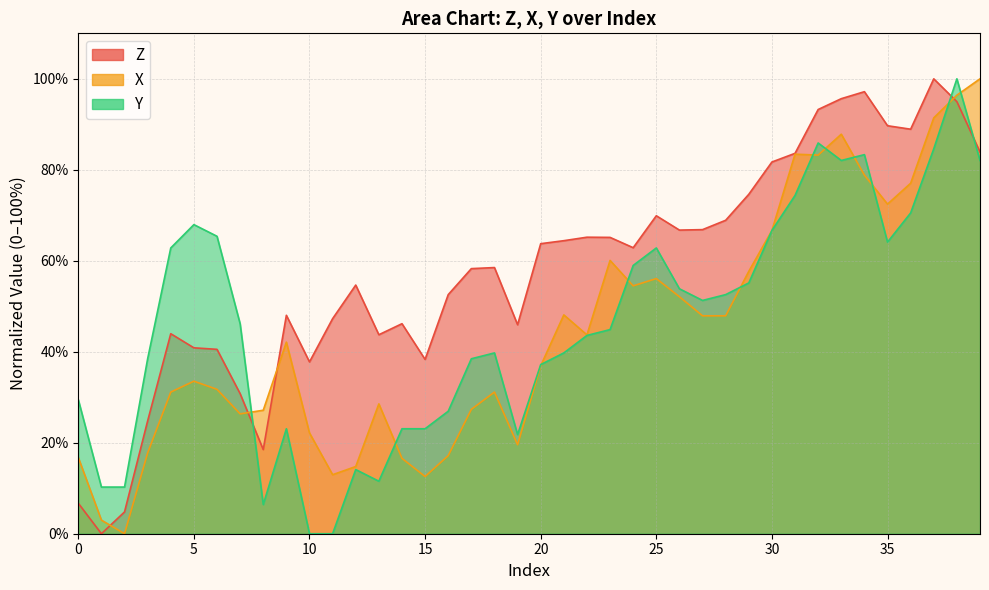

Reading left to right, list all the values displayed in this chart.

Z: 6.7	0.0	4.8	24.8	44.0	40.9	40.5	30.8	18.5	48.0	37.8	47.3	54.7	43.7	46.2	38.3	52.6	58.3	58.5	45.9	63.8	64.4	65.2	65.1	62.9	69.9	66.7	66.8	68.9	74.6	81.7	83.6	93.3	95.6	97.2	89.7	88.9	100.0	95.0	83.9
X: 16.8	3.0	0.0	17.8	31.1	33.5	31.7	26.3	27.1	42.1	22.2	13.0	14.8	28.5	16.6	12.6	17.2	27.3	31.1	19.6	36.9	48.1	43.7	60.1	54.5	56.1	52.1	47.9	47.9	57.7	66.7	83.4	83.2	87.8	78.8	72.5	77.0	91.4	96.4	100.0
Y: 29.5	10.3	10.3	38.5	62.8	67.9	65.4	46.2	6.4	23.1	0.0	0.0	14.1	11.5	23.1	23.1	26.9	38.5	39.7	21.8	37.2	39.7	43.6	44.9	59.0	62.8	53.8	51.3	52.6	55.1	66.7	74.4	85.9	82.1	83.3	64.1	70.5	84.6	100.0	82.1